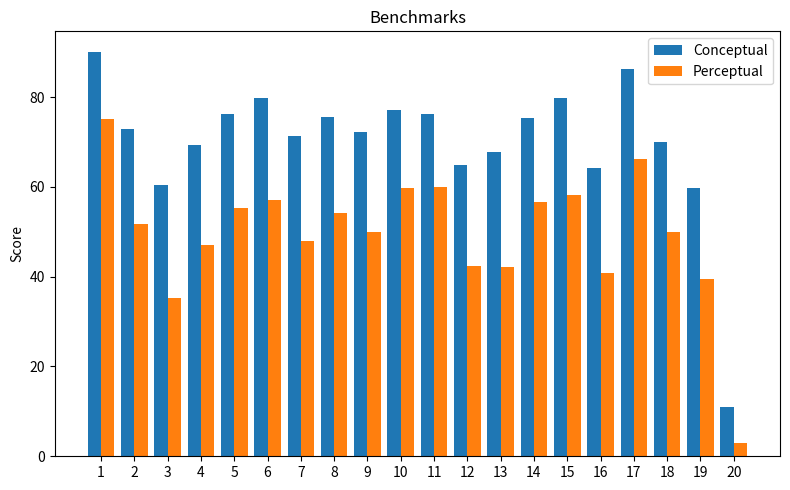

What is the spread (max minus min) of values at 8?

21.4